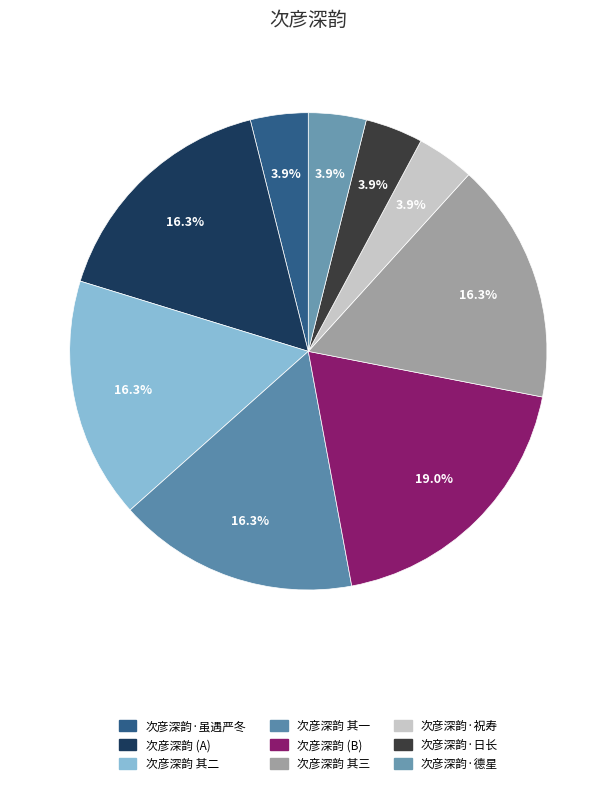

How many segments does this pie chart have?

9